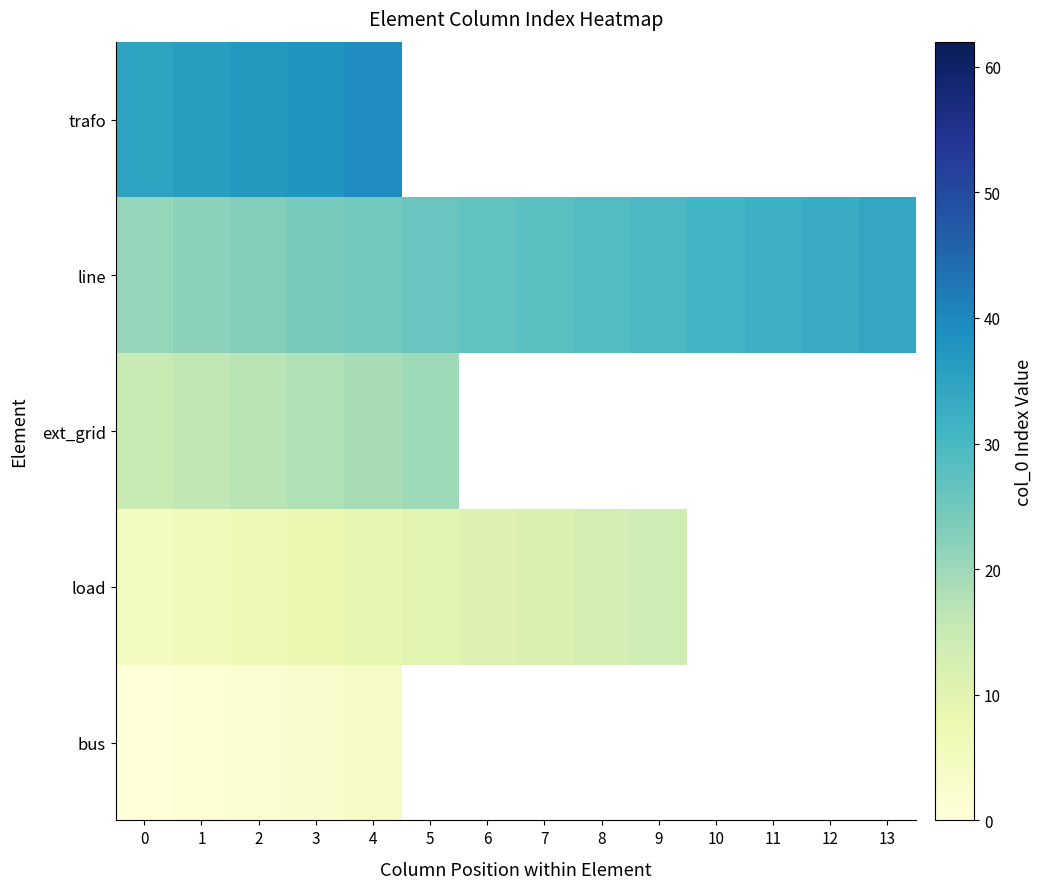

Read the line value at 6.

27.0